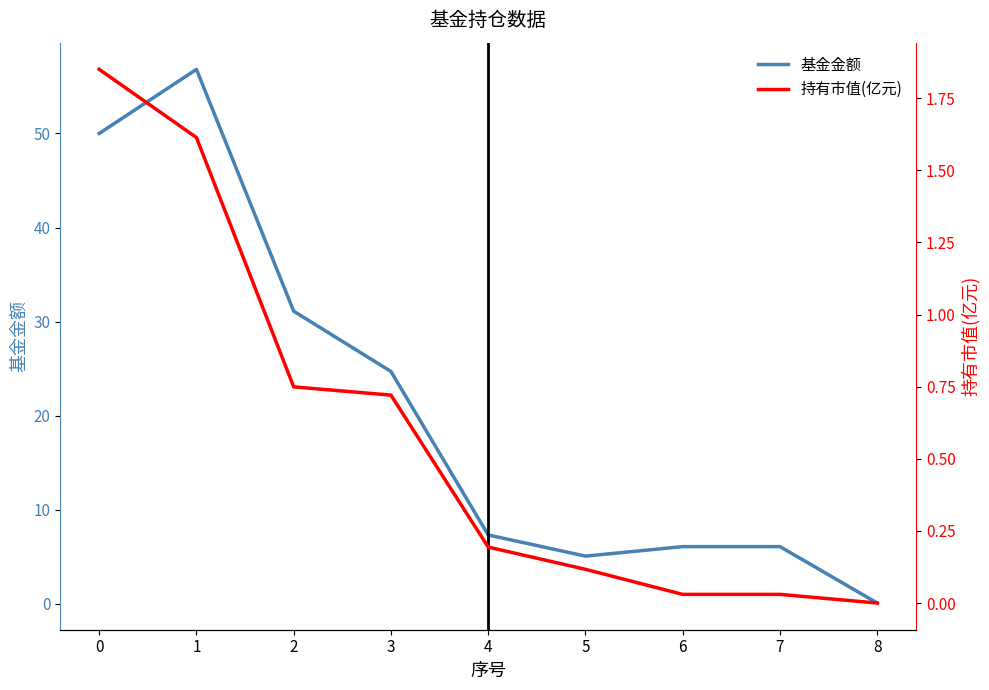

What is the sum of all 持有市值(亿元) values?

5.3